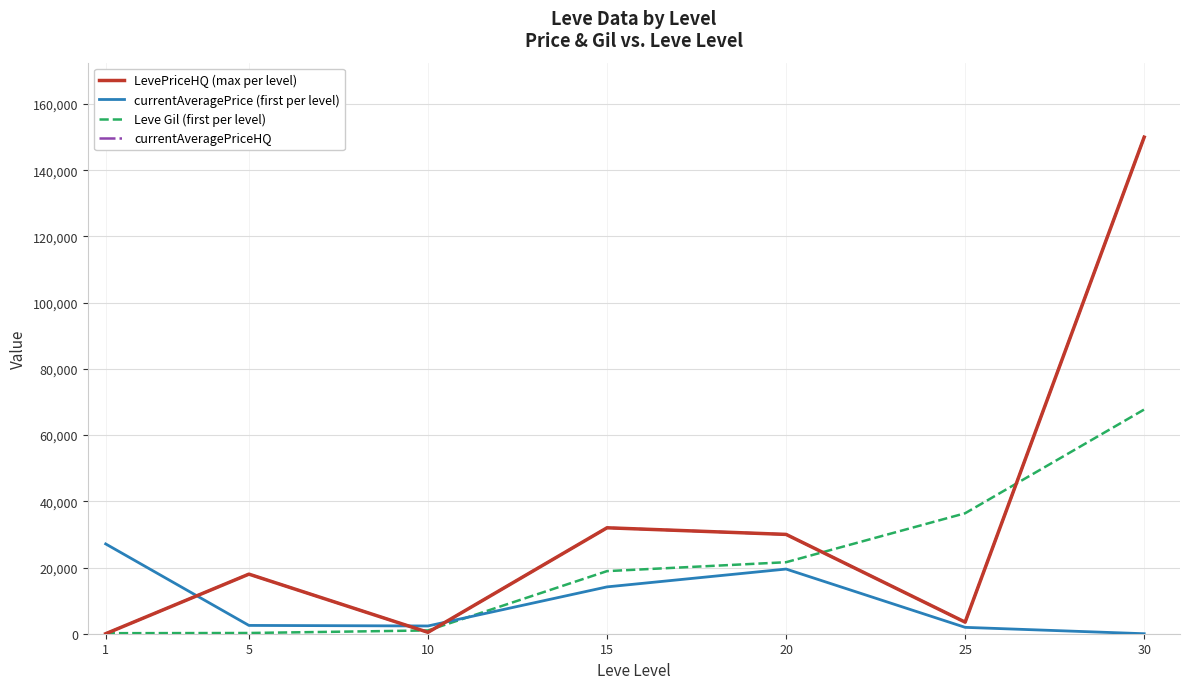

Does the chart have visible grid lines?

Yes